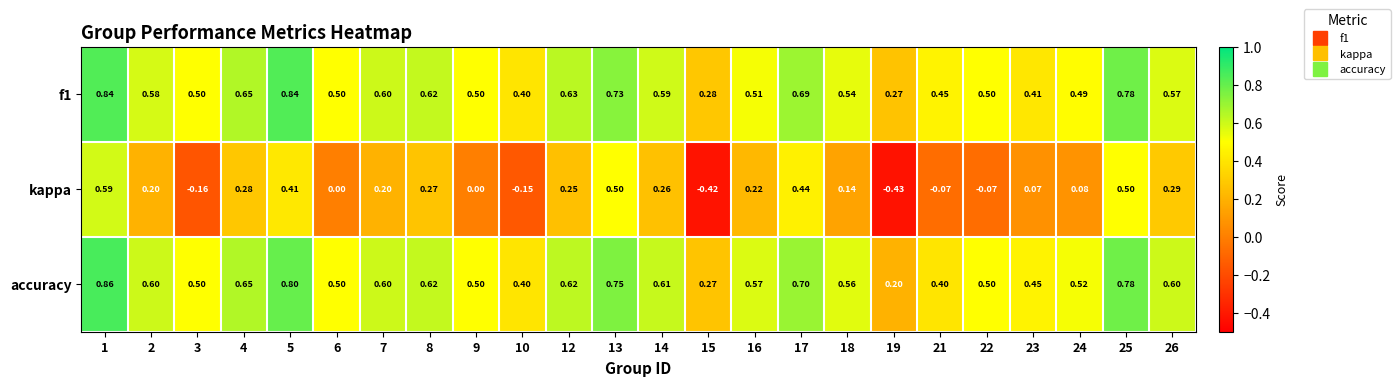

Which series changed the most between 14 and 21?

kappa